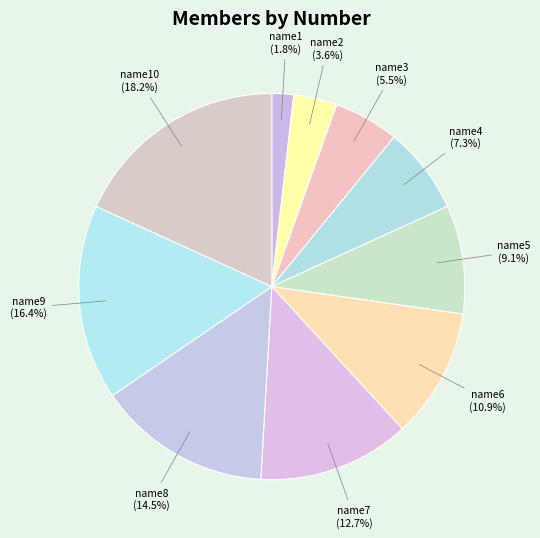

What is the smallest slice in the pie chart?

name1